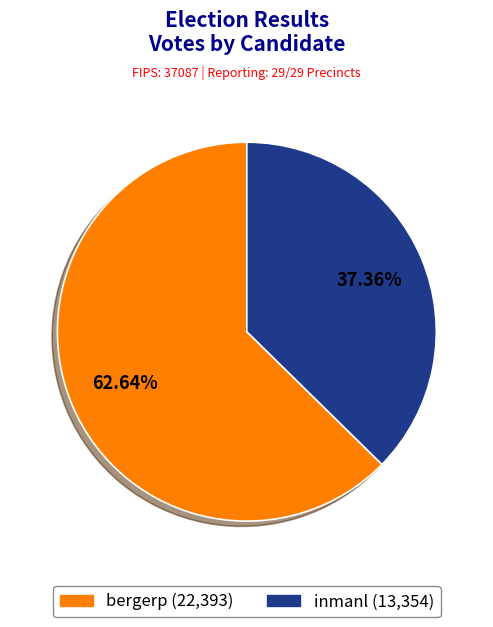

Which slice is the largest?

bergerp